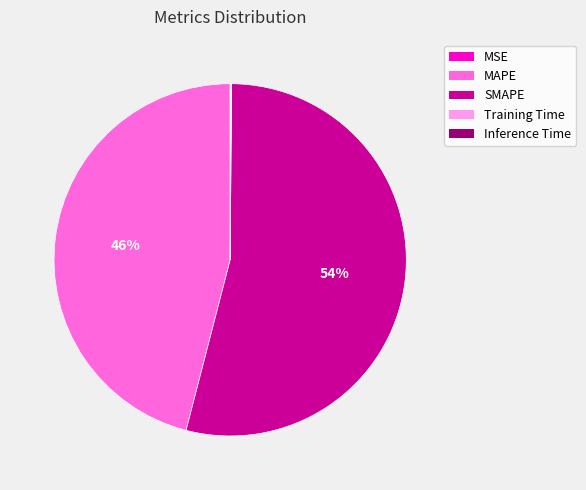

The MAPE slice represents 46% of the pie. True or false?

True